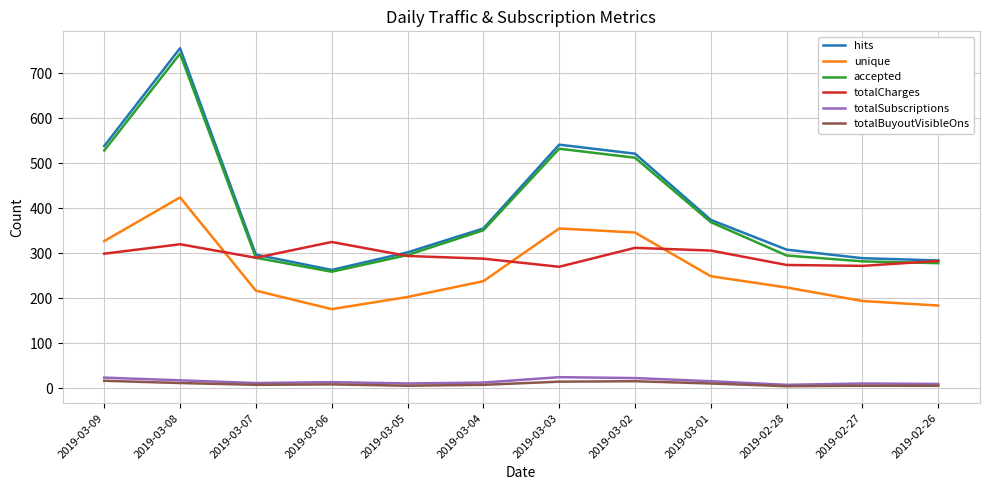

Is this an area chart (filled region under the line)?

No